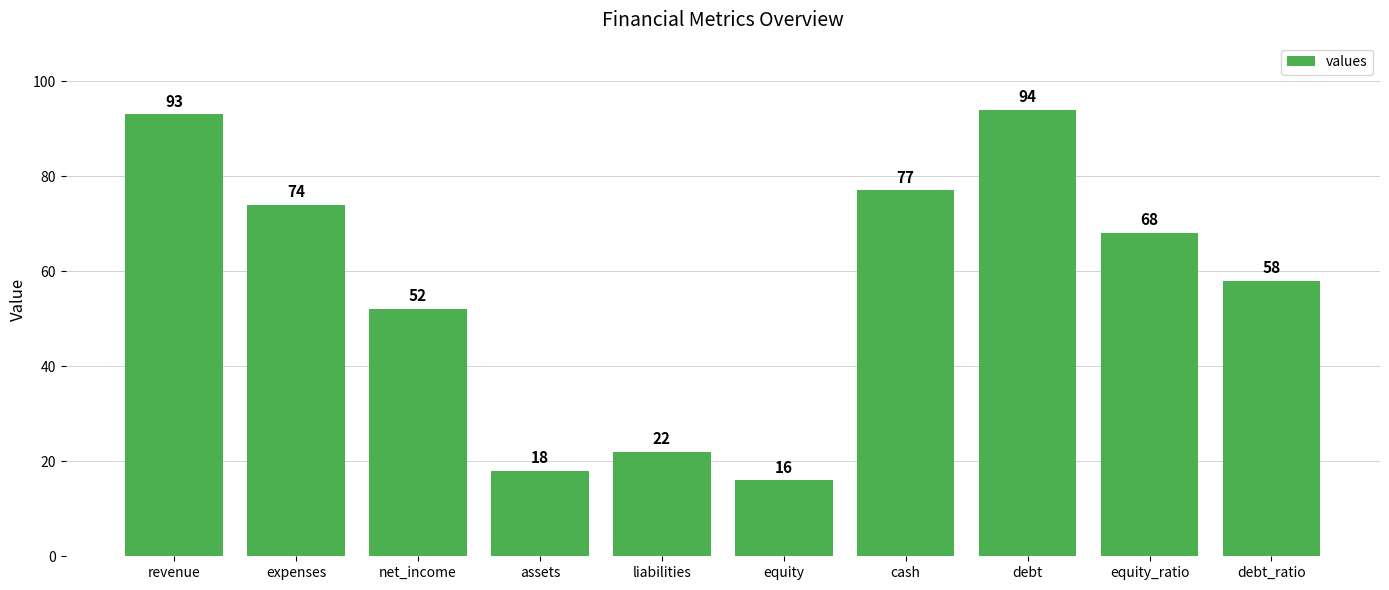

What value does the data have at cash?

77